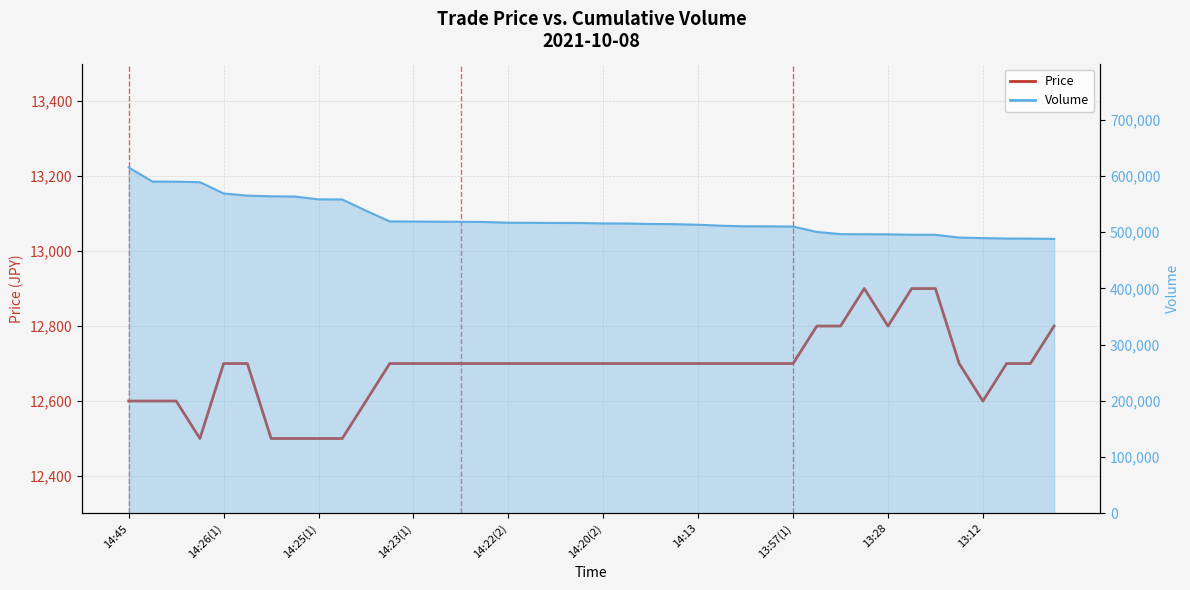

List the series in order of their overall mean, lowest first.

Price, Volume (line)